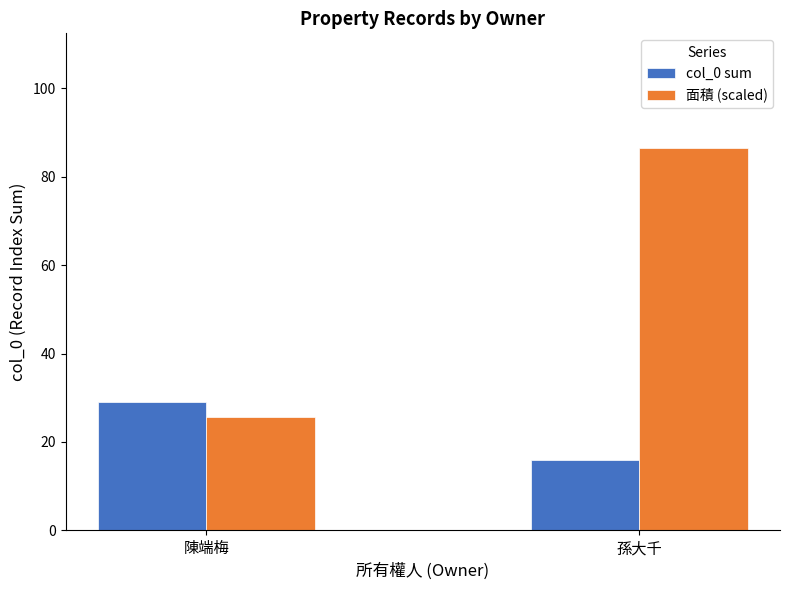

Rank the series by their maximum value, from lowest to highest.

col_0 sum, 面積 (scaled)